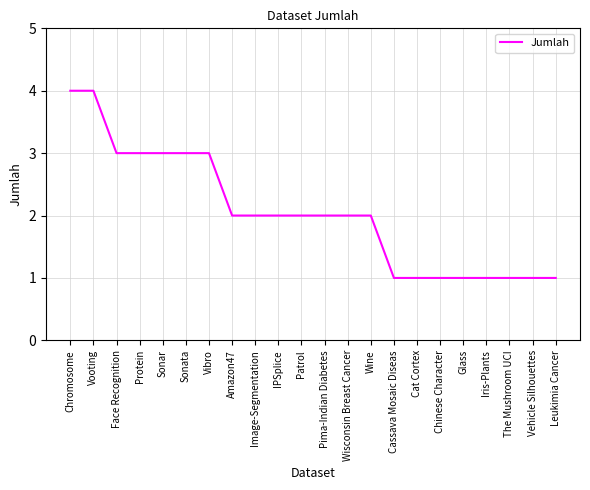

Count the number of categories in the chart.

22